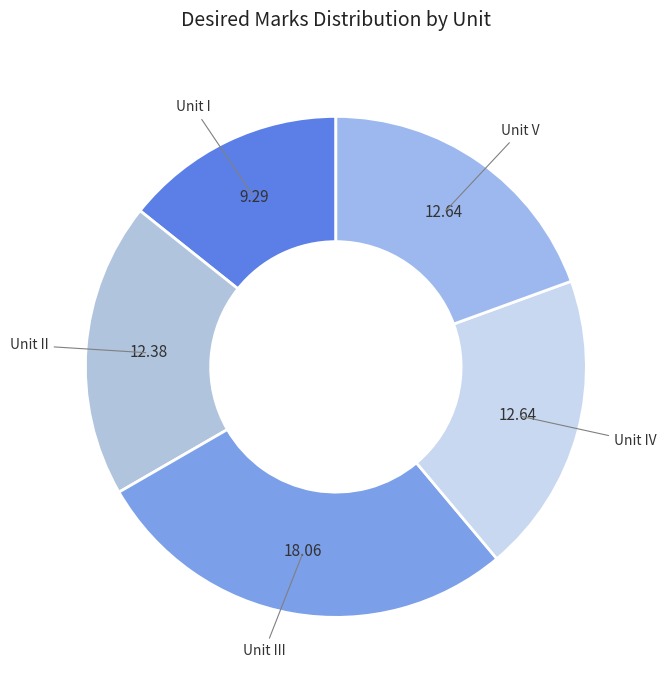

Is the sum of Unit I and Unit IV greater than half?

No